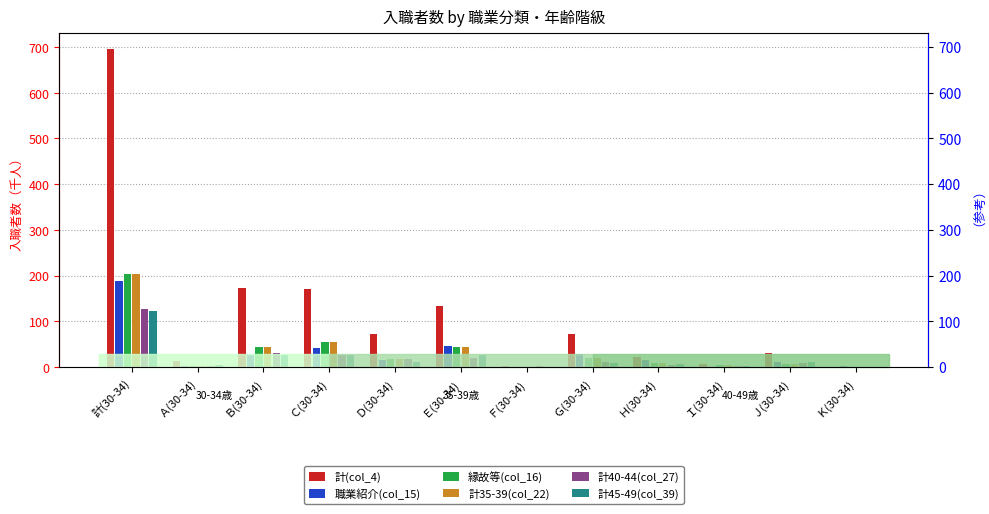

Which series has the largest range (max minus min)?

計(col_4)